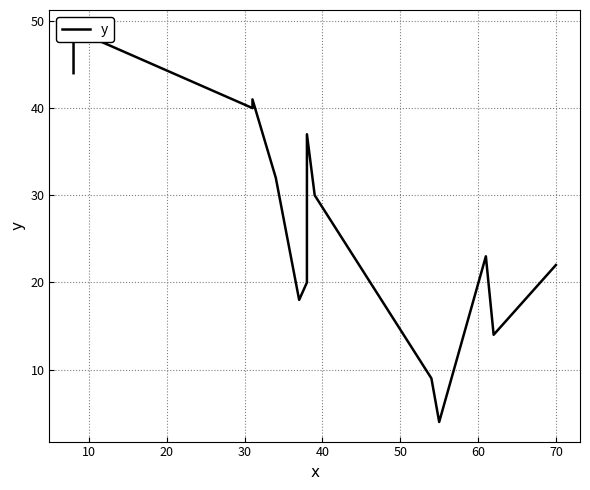

How many points are higher than both their immediate neighbors (excluding endpoints)?

4